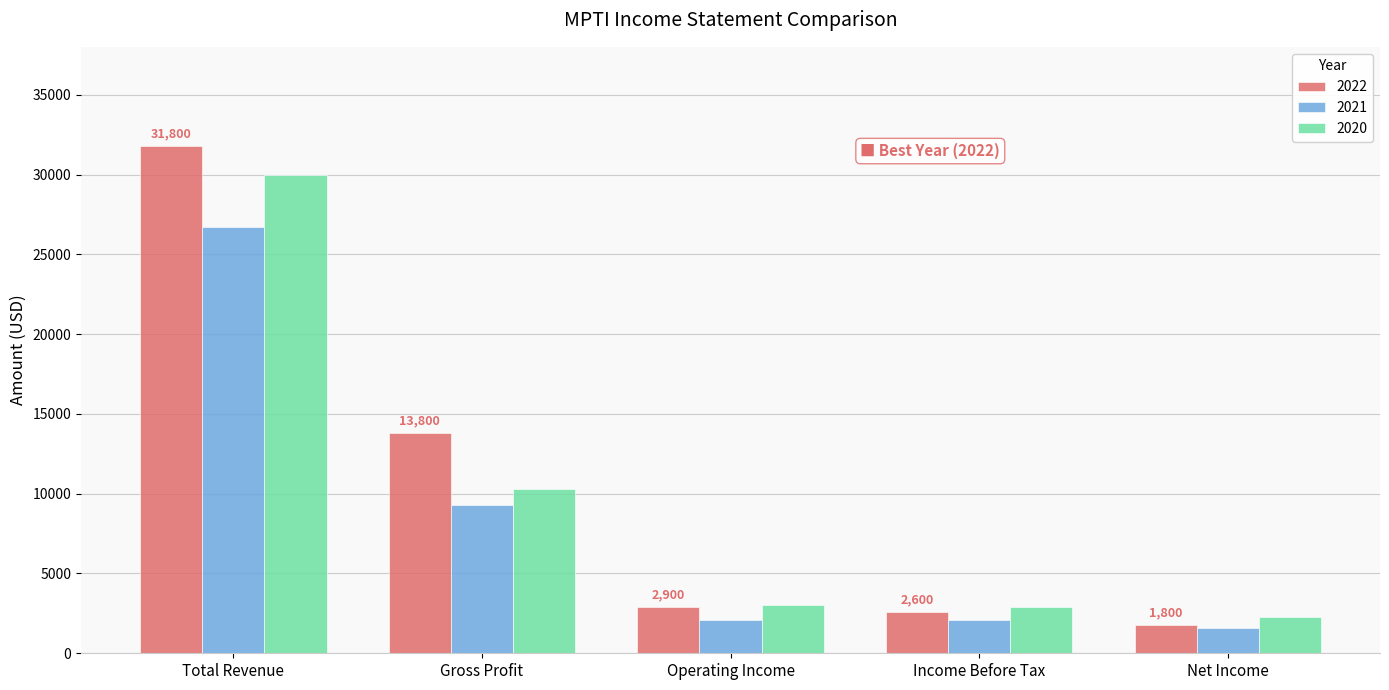

Which series has the largest total across all categories?

2022